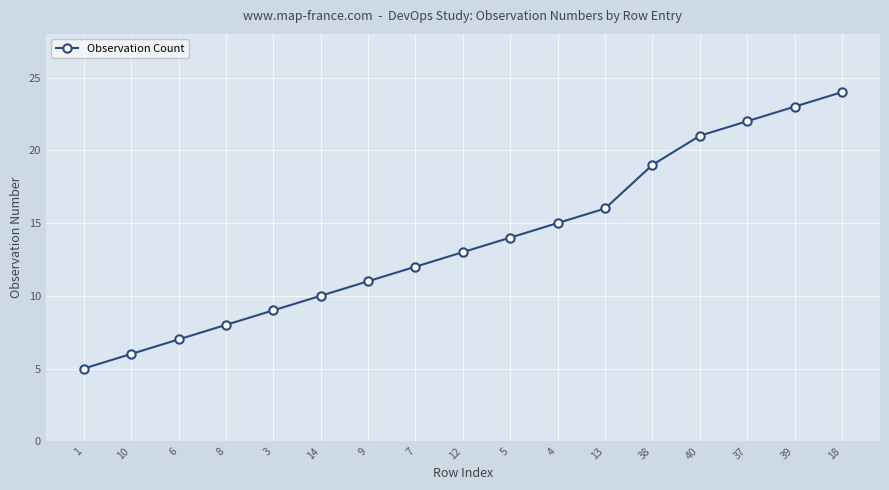

True or false: the data shows 14 at 5.

True